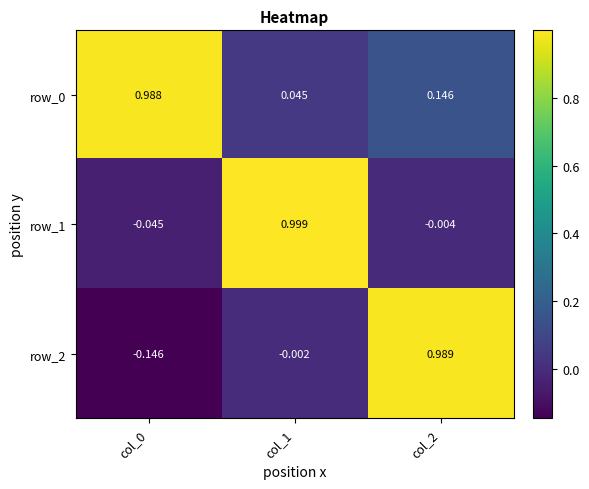

What is the difference between the maximum and minimum values in the row_2 series?

1.1